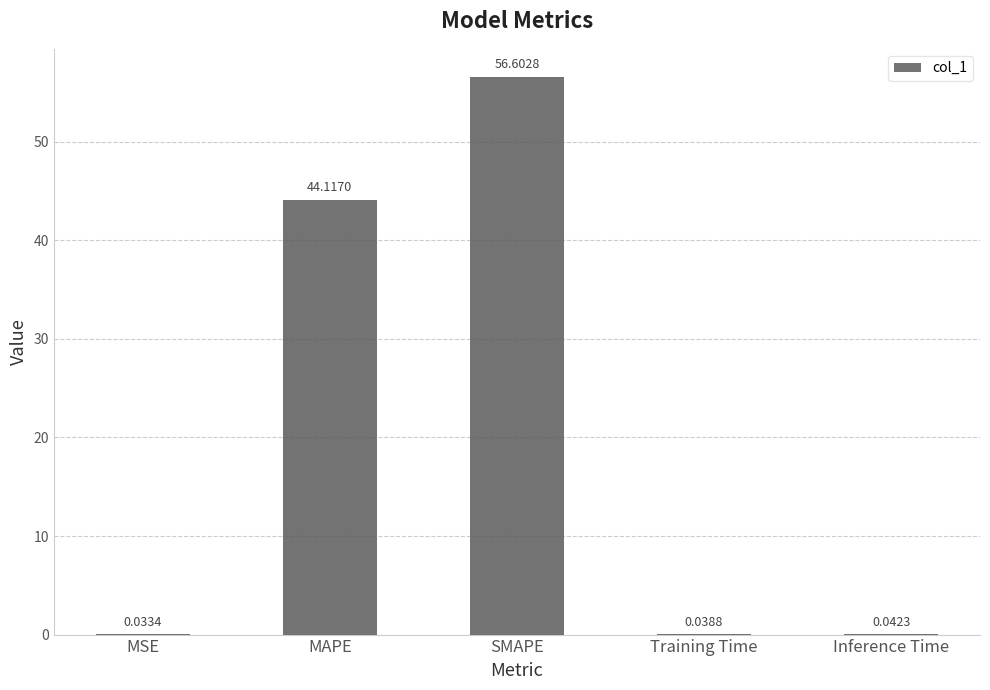

What is the sum of the values at MAPE and Training Time?

44.2